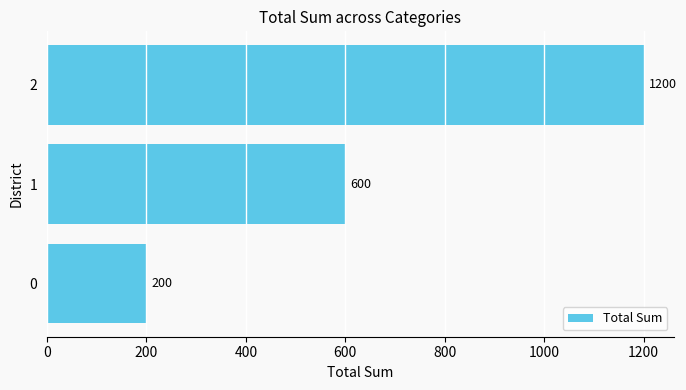

Does the chart contain stacked bars?

No